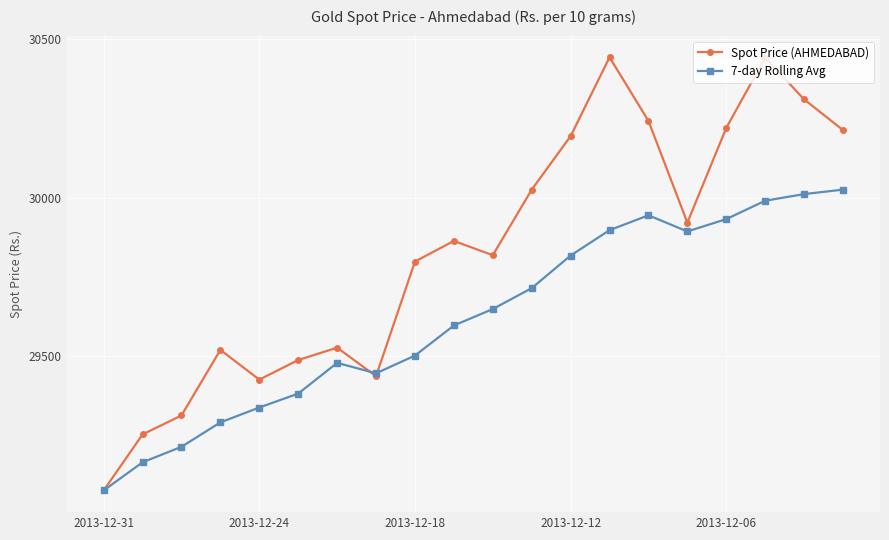

What is the minimum value for Spot Price (AHMEDABAD)?

29075